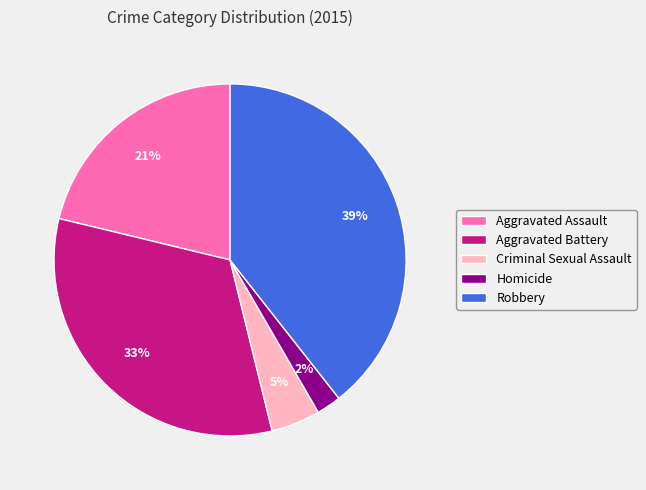

Rank the categories by value from lowest to highest.

Homicide, Criminal Sexual Assault, Aggravated Assault, Aggravated Battery, Robbery